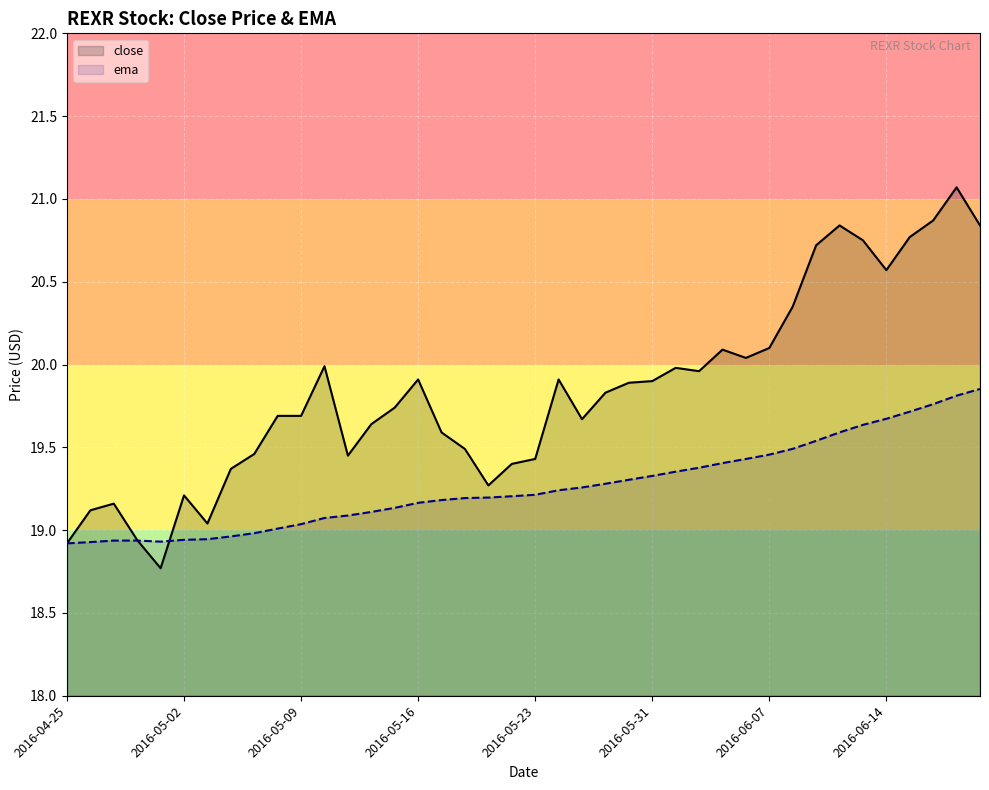

Which series has the largest total across all categories?

close